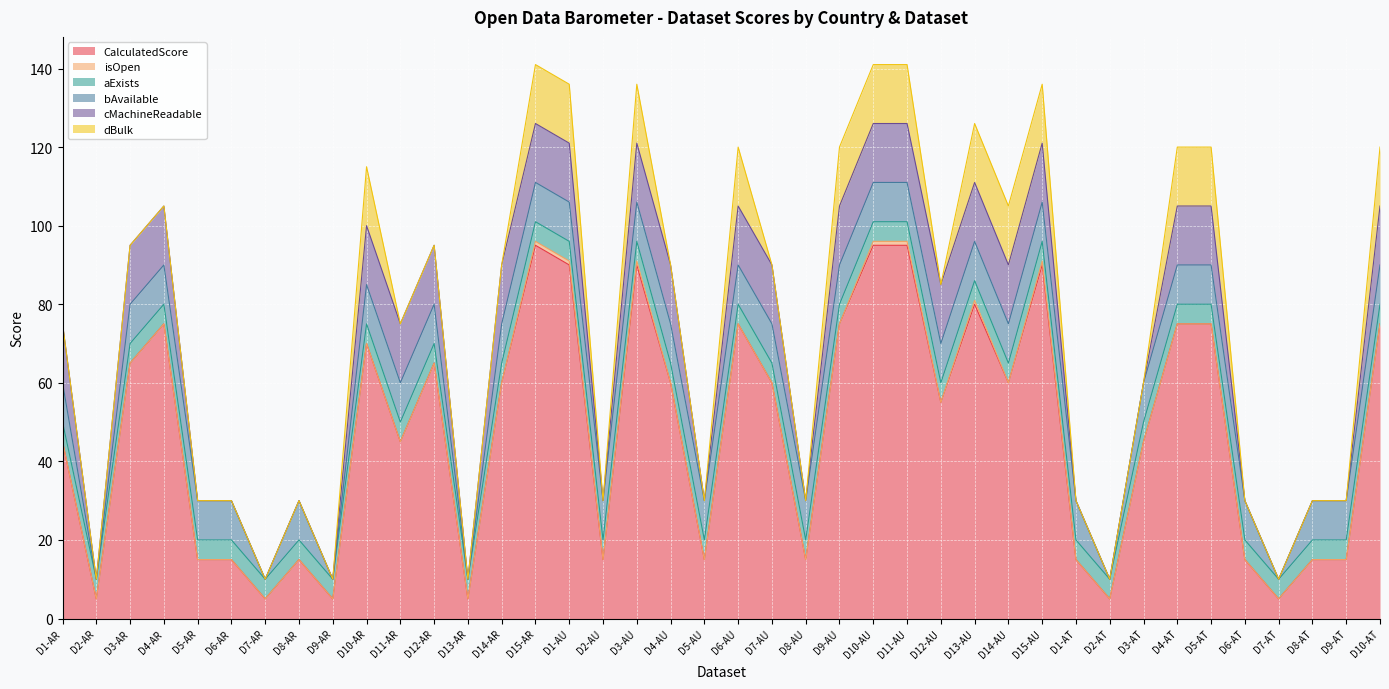

Rank the series at D9-AT from highest to lowest value.

CalculatedScore, bAvailable, aExists, isOpen, cMachineReadable, dBulk